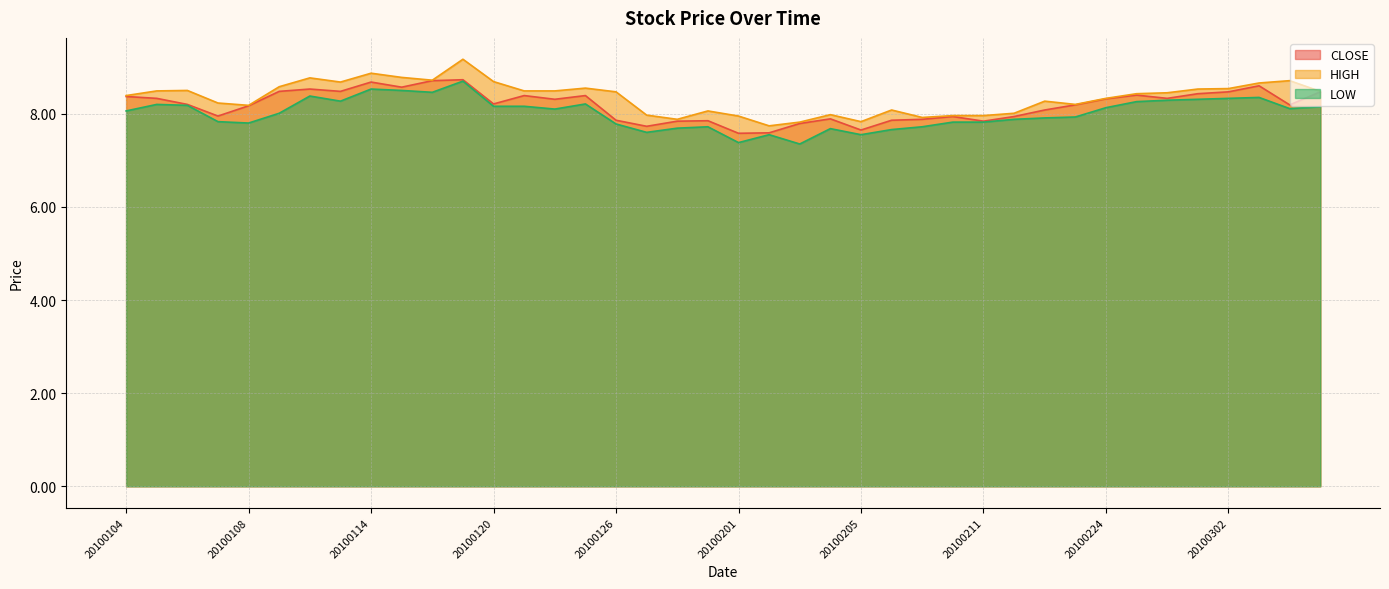

How many data points in LOW are above 8?

22